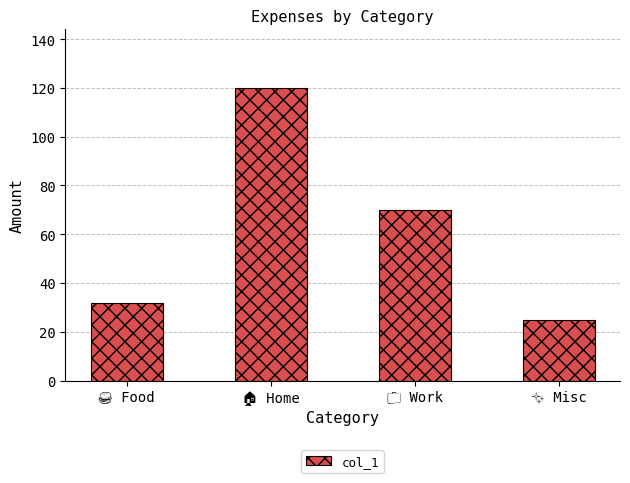

What is the greatest value displayed?

120